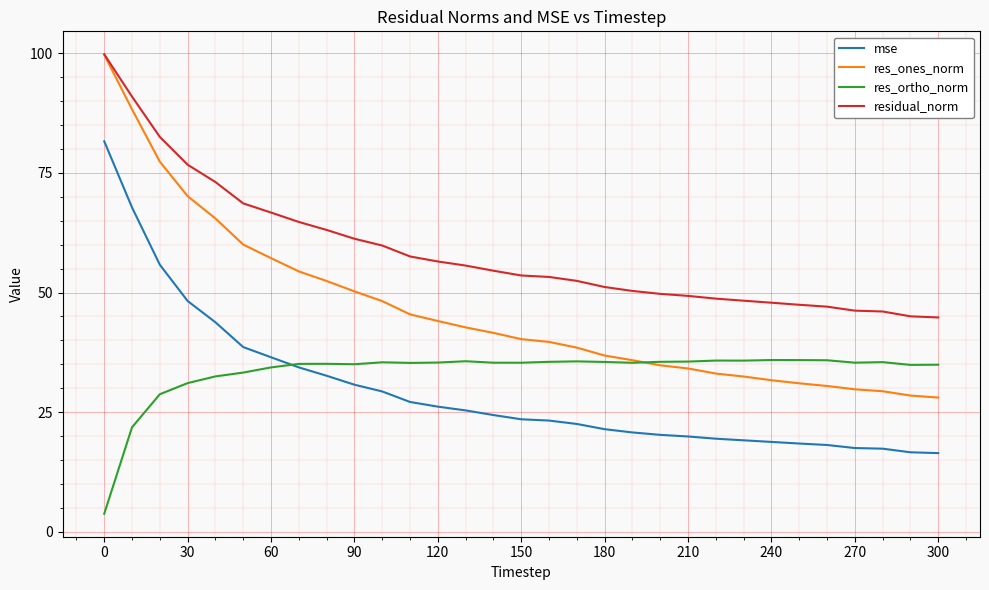

What is the minimum value shown in the chart?

3.8